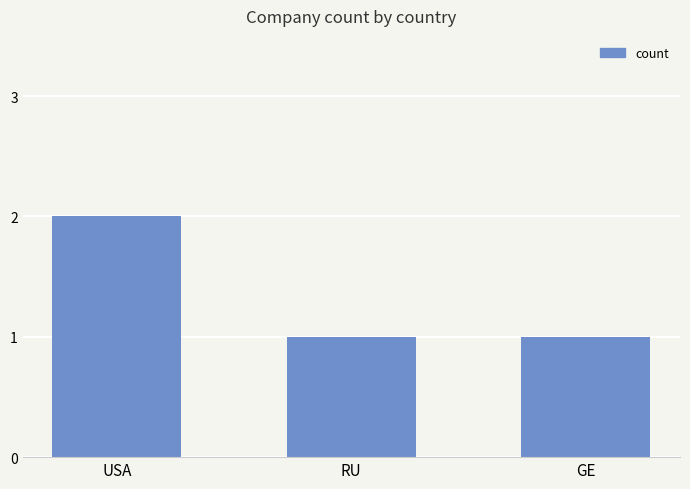

Which has a higher value, USA or RU?

USA